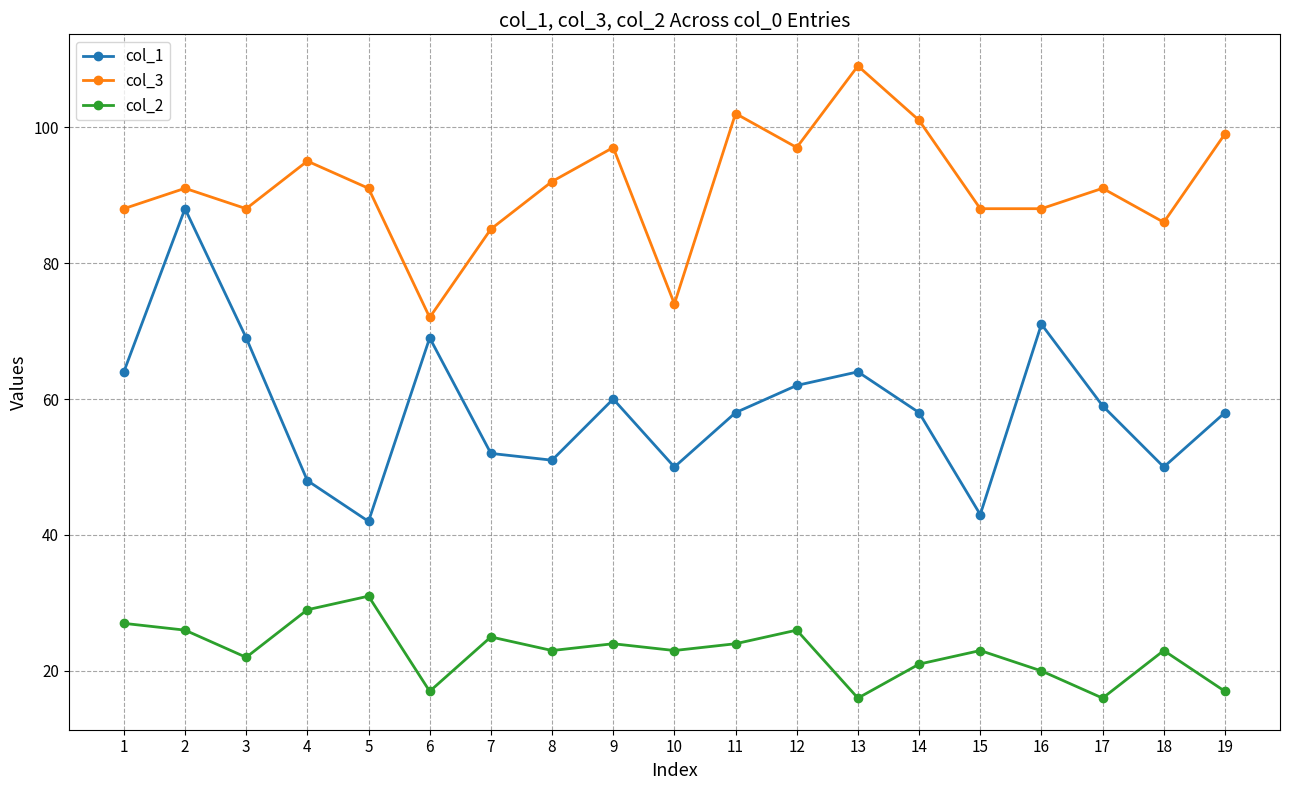

At which category does col_2 reach its first local peak?

5